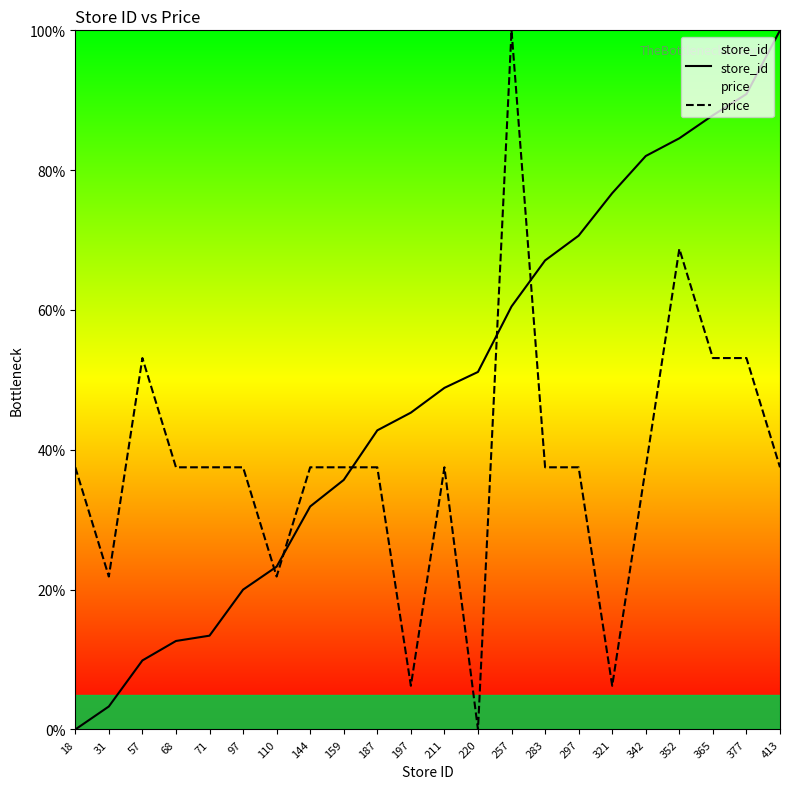

What is the average value of the store_id series?

48.1